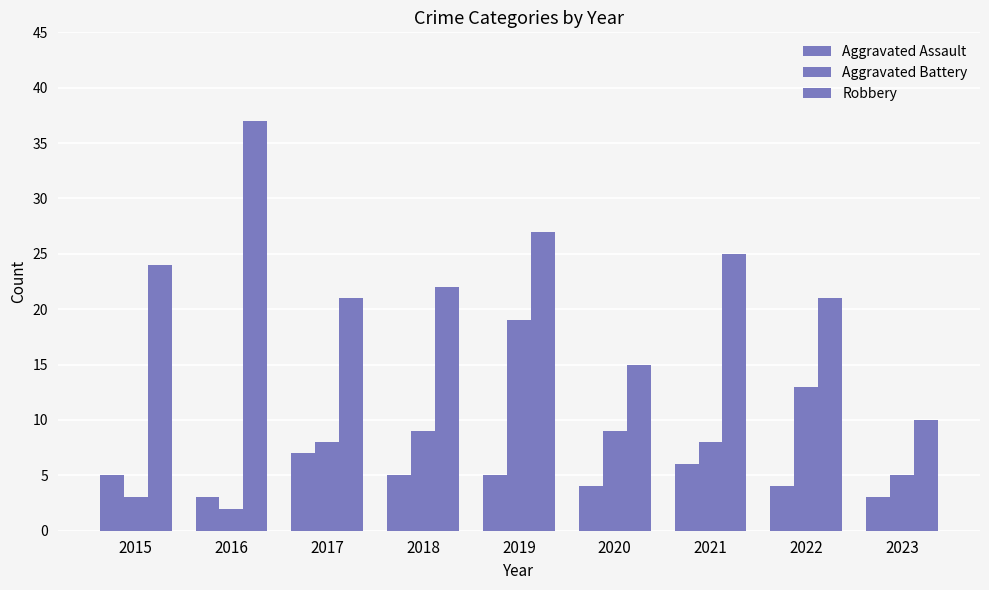

Are the bars horizontal?

No